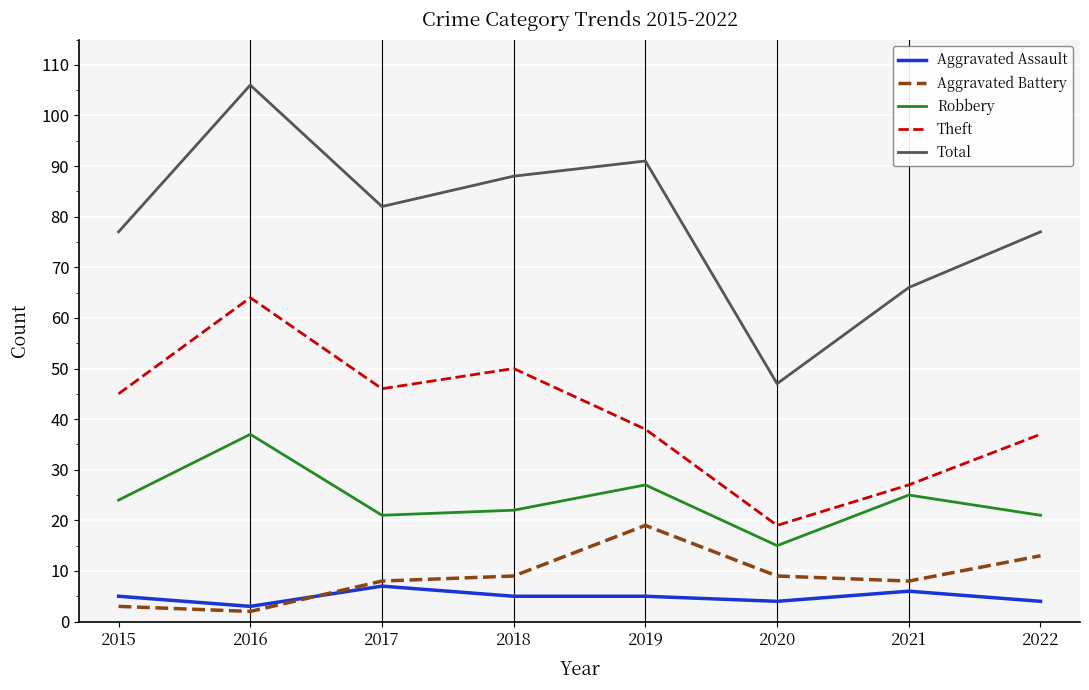

Rank the series at 2020 from highest to lowest value.

Total, Theft, Robbery, Aggravated Battery, Aggravated Assault